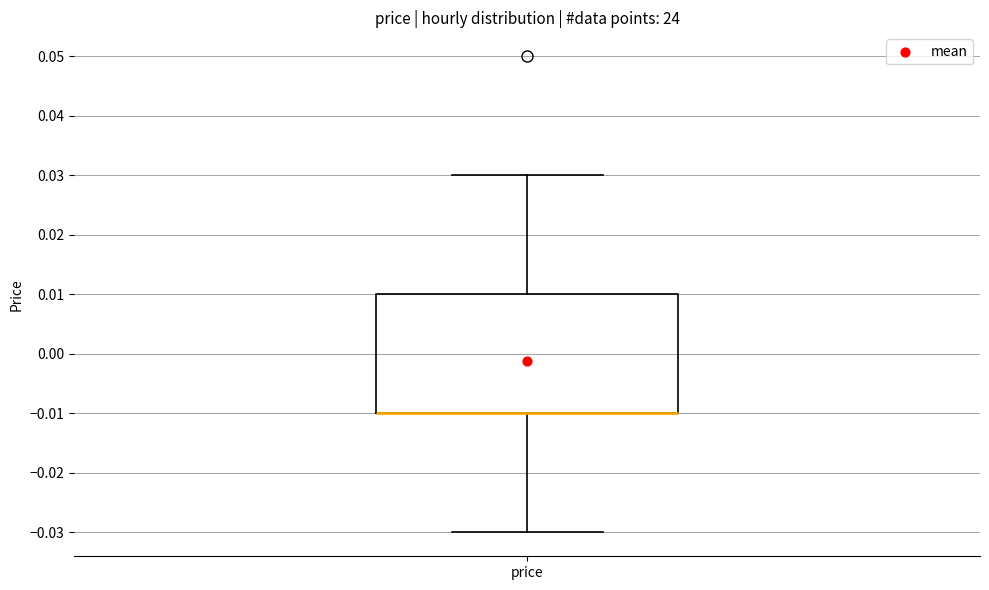

Where does the upper whisker of the box for price end on the y-axis? The values are not printed on the chart, so give them approximately, as read against the axis.

0.03